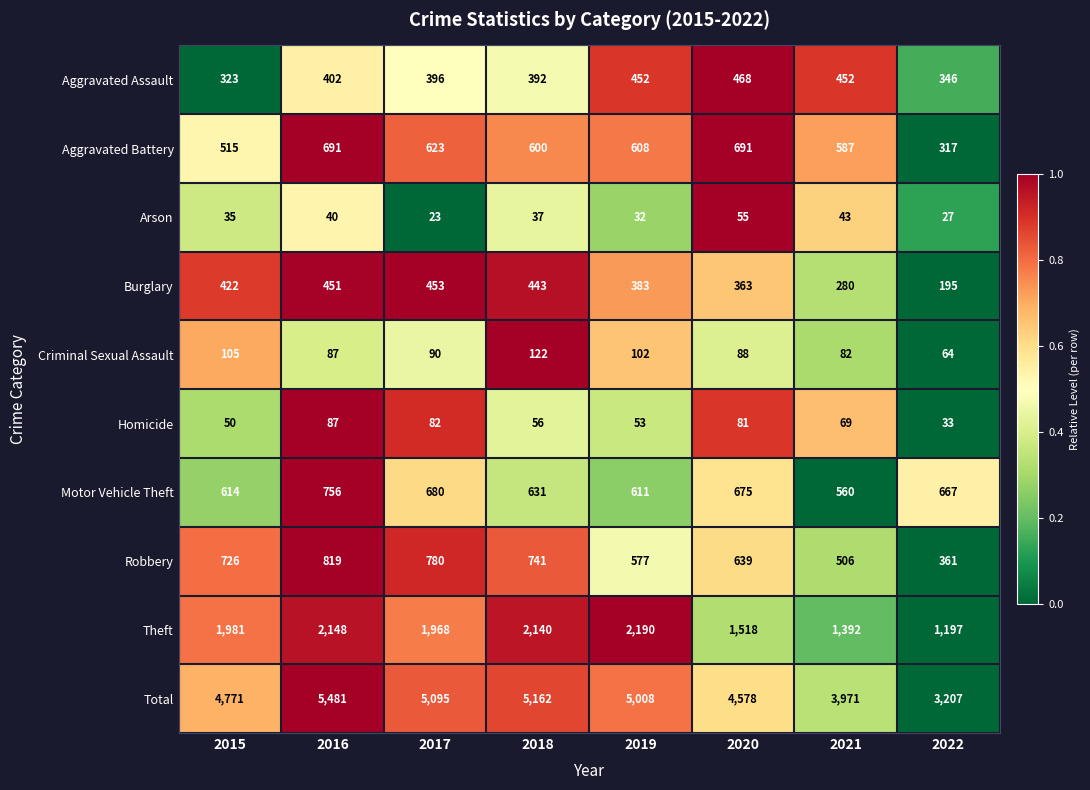

What is the average value of the Robbery series?

644